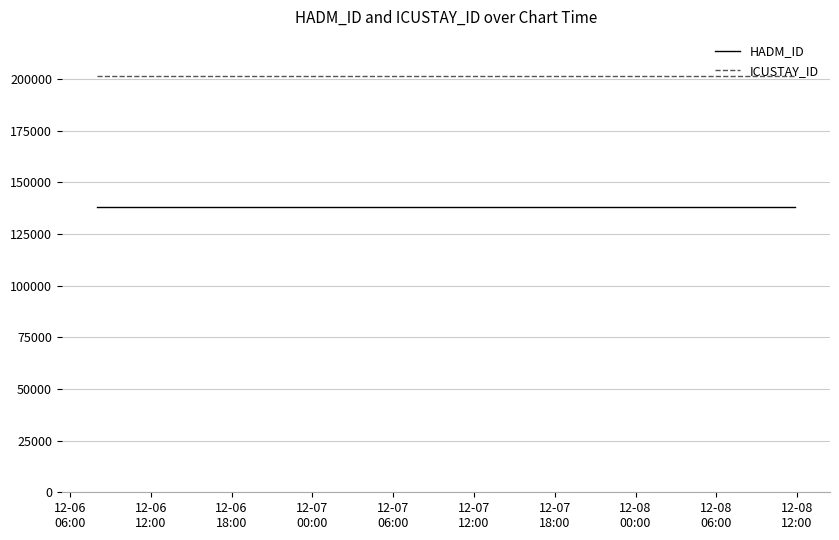

Which series changed the most between 12-07
00:00 and 12-07
12:00?

HADM_ID